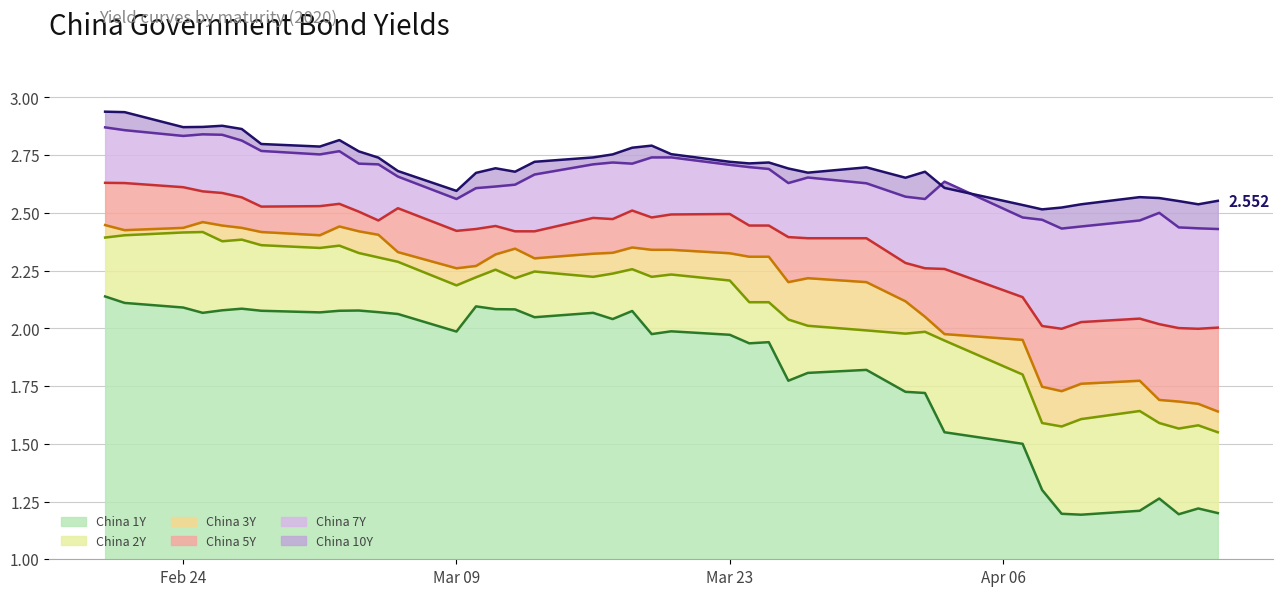

True or false: China 2Y and China 5Y intersect in this chart.

False